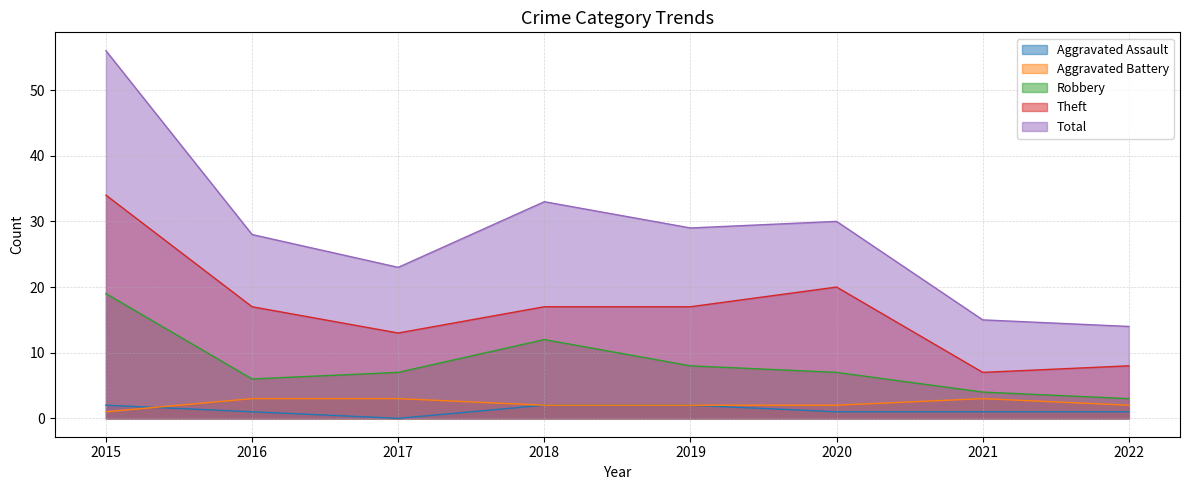

Which category has the lowest value across all series?

2017